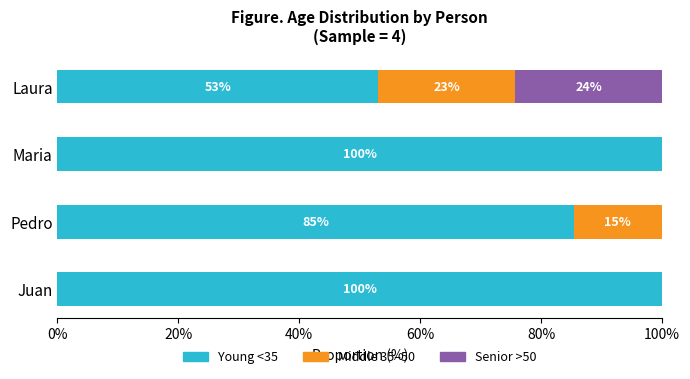

What is the total value across all series at Juan?

100.0